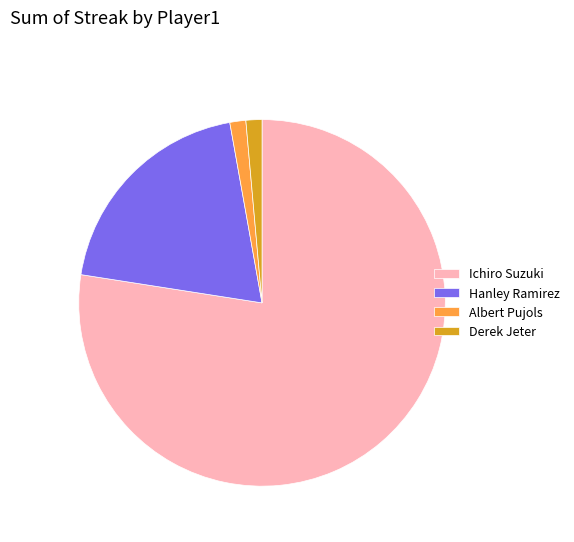

Which category accounts for the majority?

Ichiro Suzuki